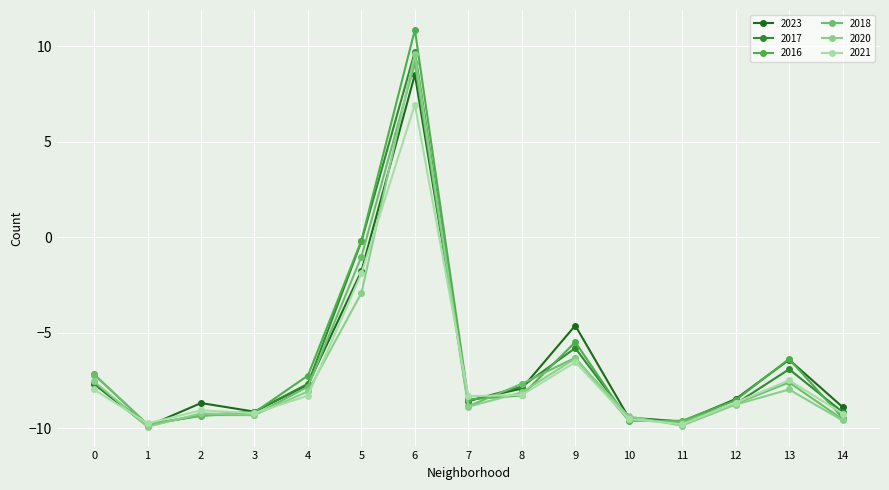

What are all the series names shown in the legend?

2023, 2017, 2016, 2018, 2020, 2021